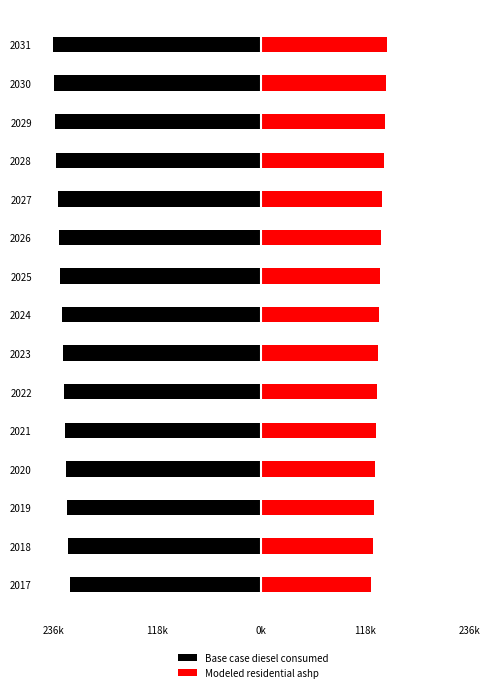

What is the highest value of the Modeled residential ashp series?

143446.8